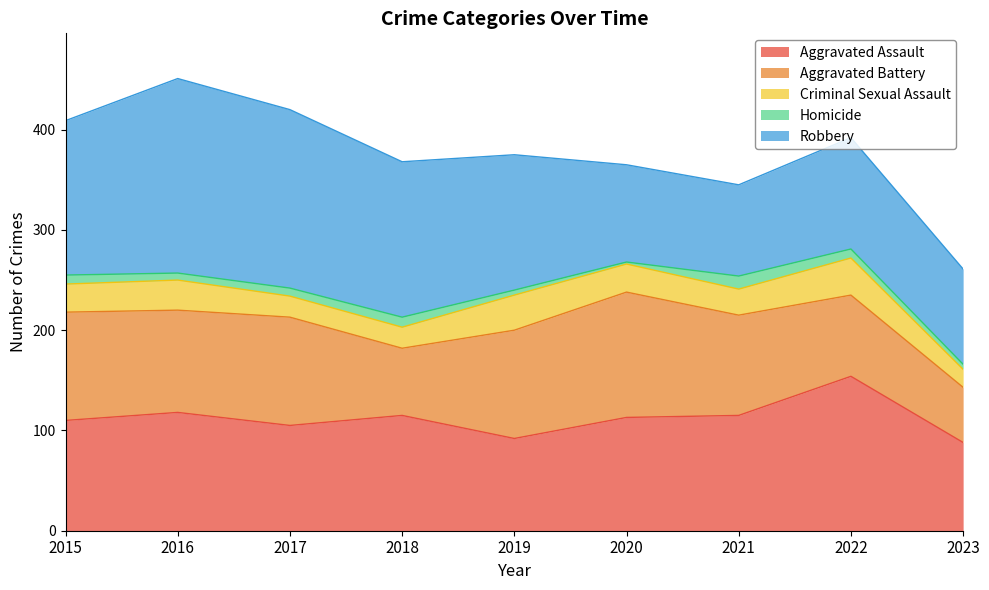

Which series changed the most between 2019 and 2020?

Robbery